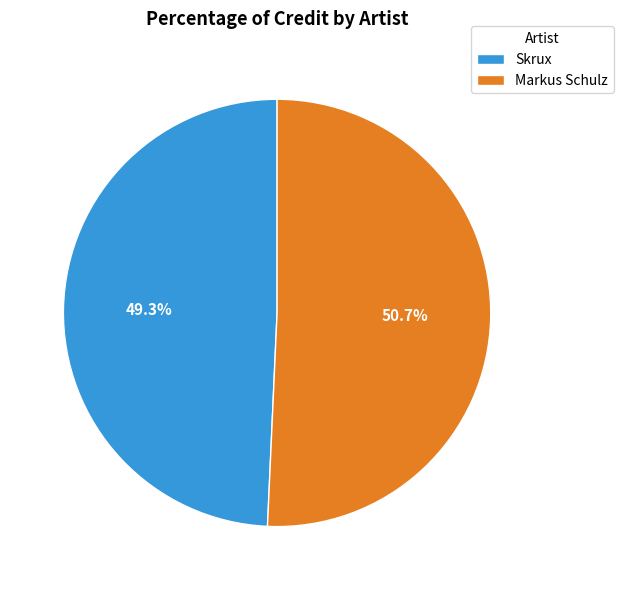

How many slices are in this pie chart?

2